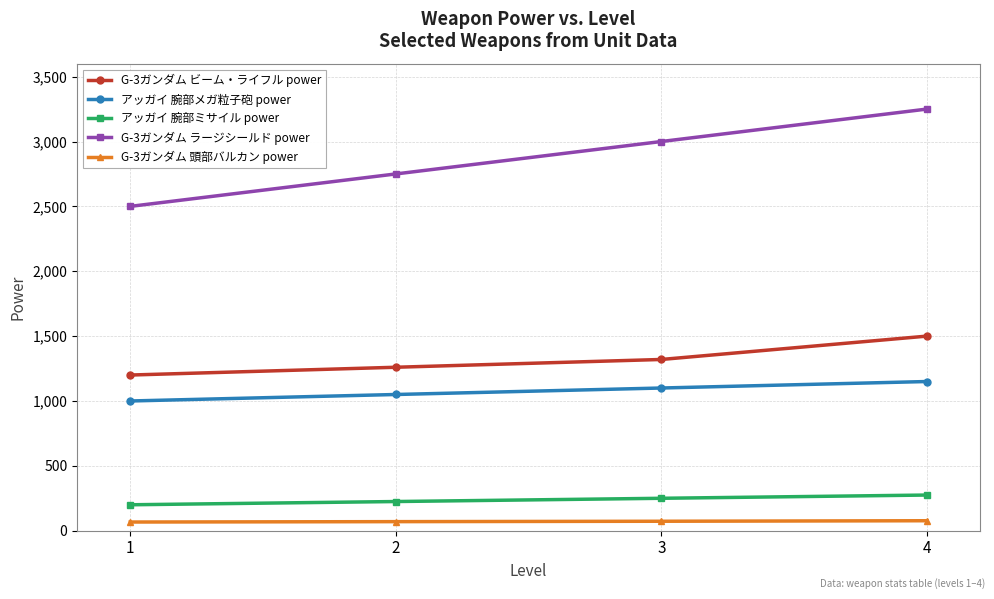

The value of アッガイ 腕部メガ粒子砲 power at 4 is 271. True or false?

False